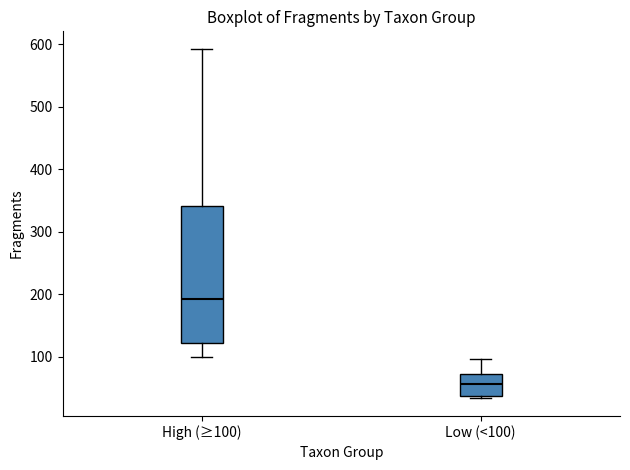

Comparing the boxes themselves (not the whiskers), which one is the tallest?

High (≥100)